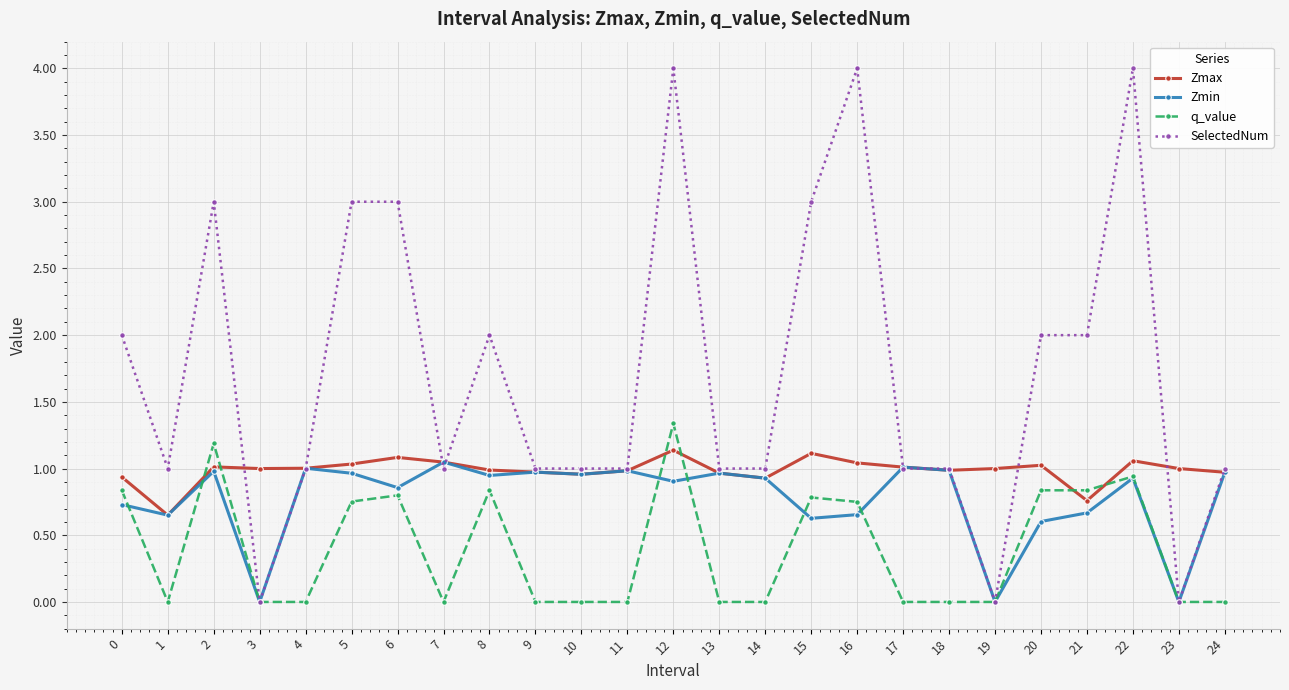

At 21, list the series in order from smallest to largest.

Zmin, Zmax, q_value, SelectedNum